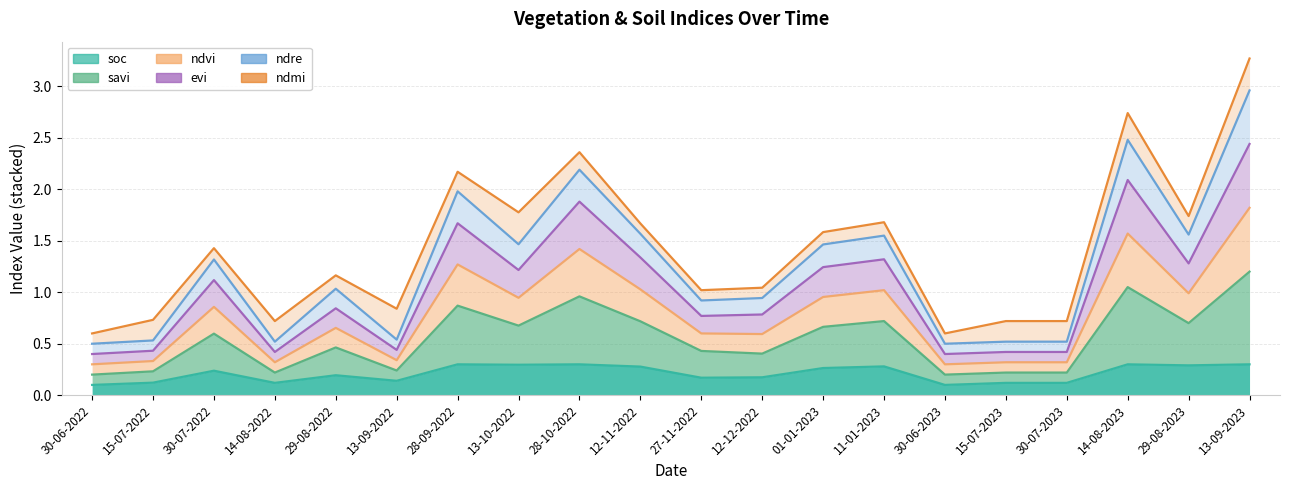

At which label is evi closest to 1?

30-07-2022